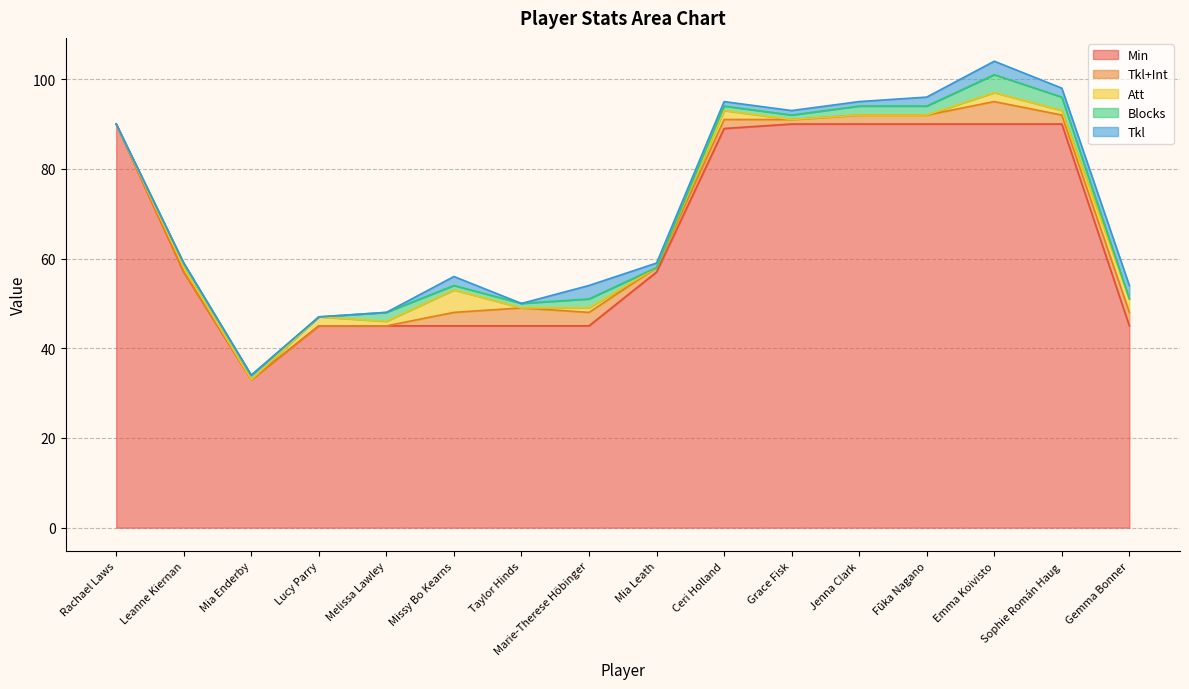

The Tkl series shows 2 at Lucy Parry. True or false?

False